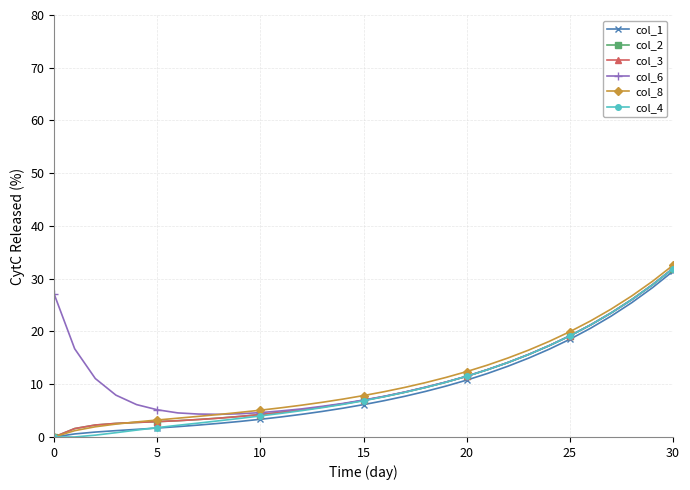

What is the value of the col_8 point at the 30th from the left?

29.5